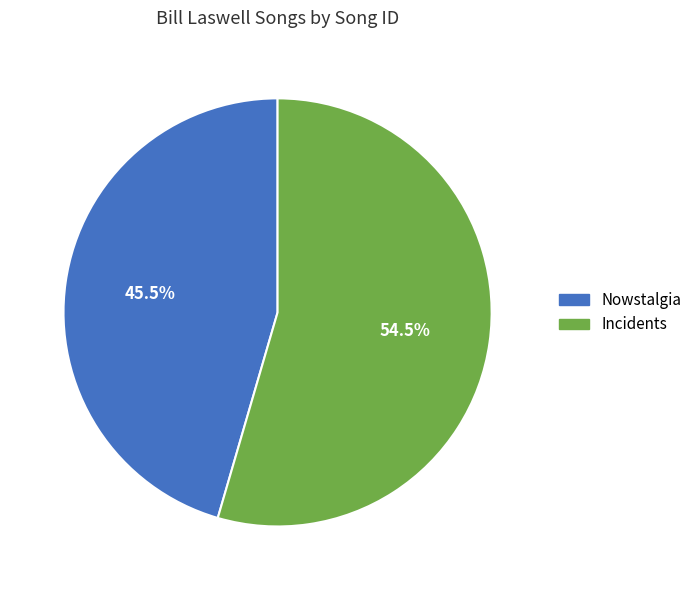

Rank the categories by value from highest to lowest.

Incidents, Nowstalgia